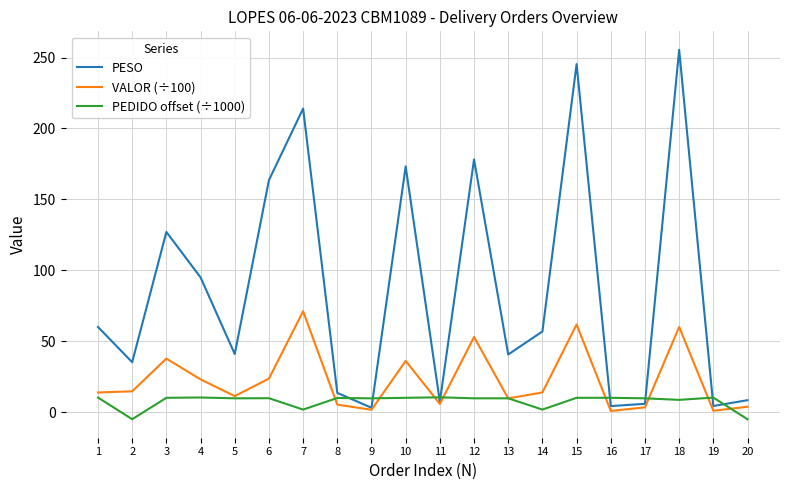

At how many categories does at least one series exceed 217?

2